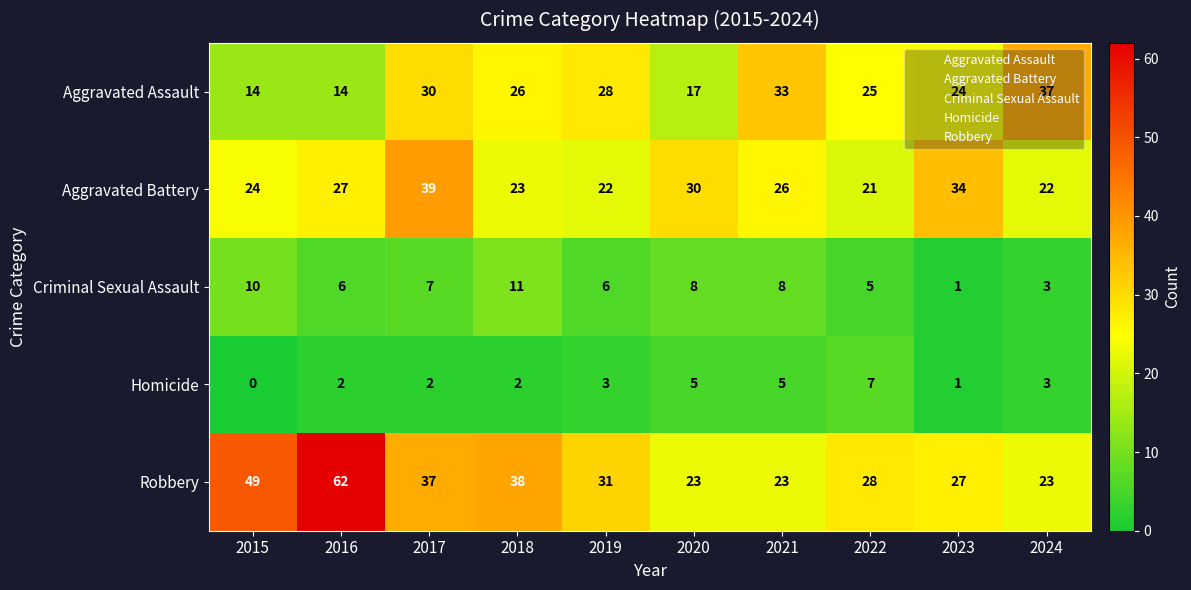

Is the value of Criminal Sexual Assault at 2024 greater than the value of Aggravated Battery at 2018?

No